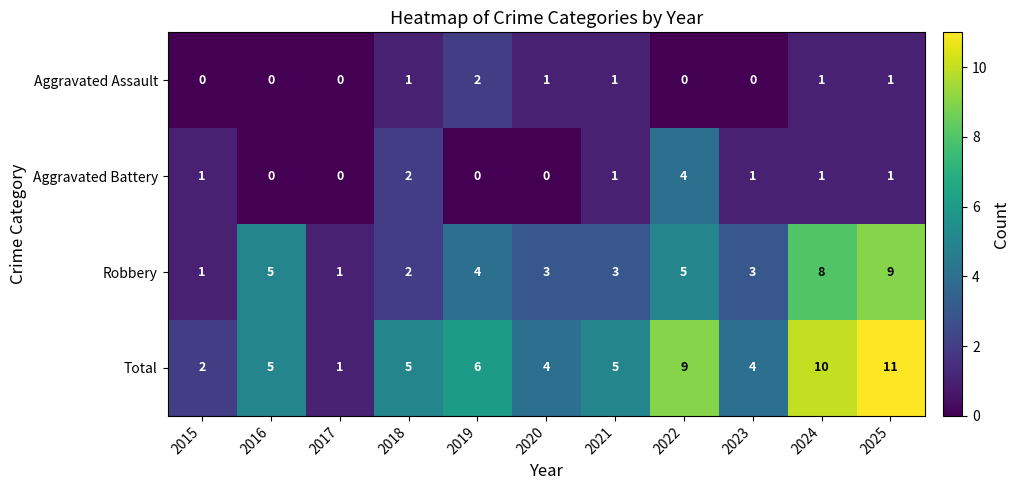

The Aggravated Assault series shows 2 at 2021. True or false?

False